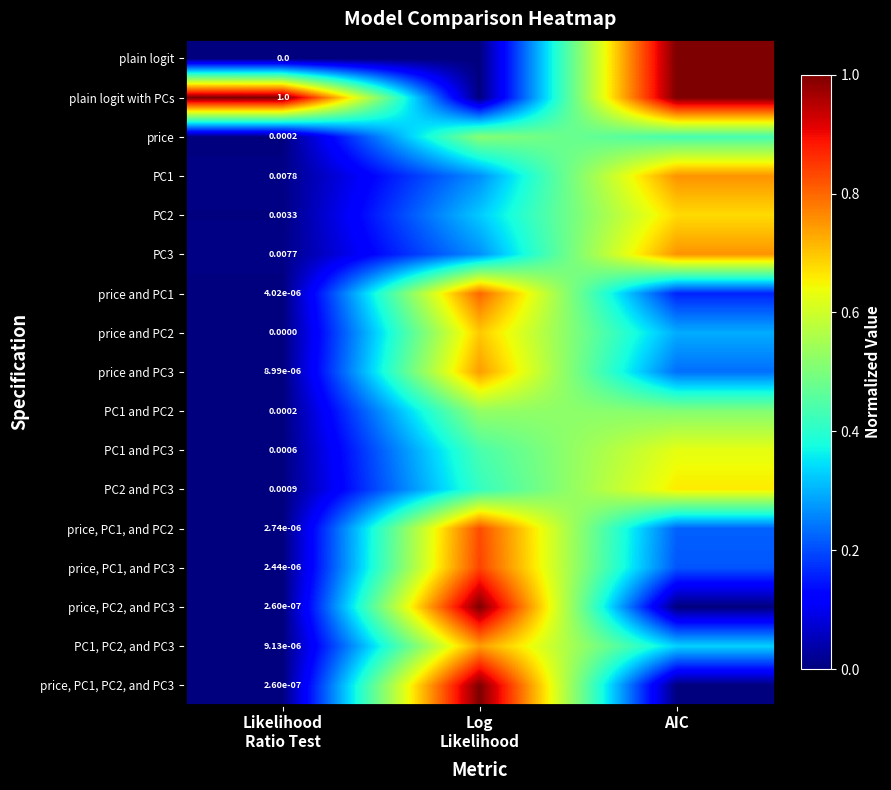

Which has a higher value, Log
Likelihood or AIC?

AIC